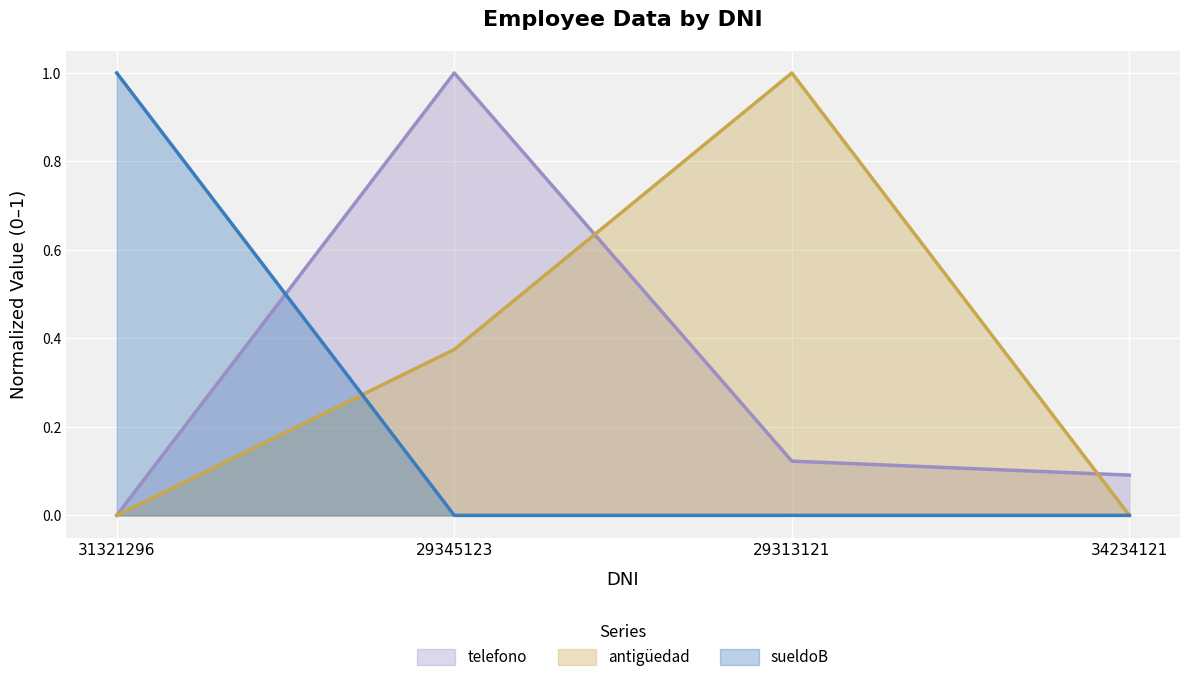

Is it true that sueldoB equals -0.7 at 29345123?

False